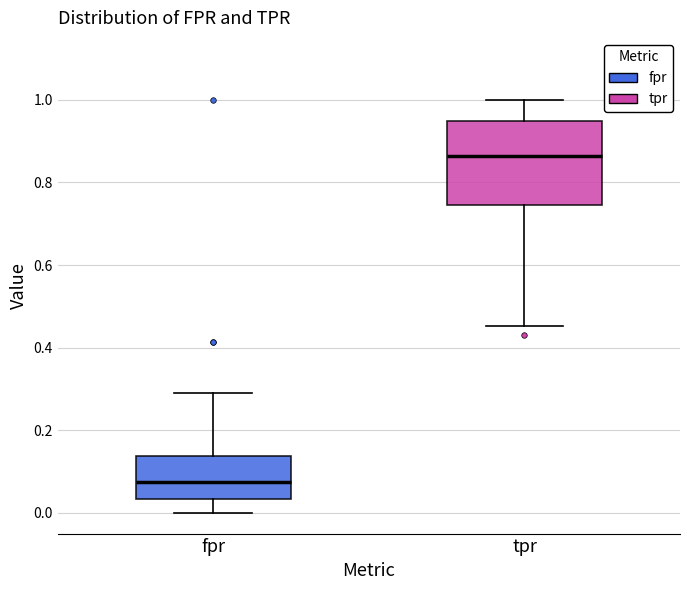

Reading left to right, transcribe this box plot: for each box, give where its median line is, the range the box spans, and where its two whiskers end, as read against the y-axis. The values are not printed on the chart, so give them approximately, as read against the axis.

fpr: median 0.08, box 0.04 to 0.14, whiskers 0.00 to 0.28
tpr: median 0.86, box 0.74 to 0.96, whiskers 0.46 to 1.00